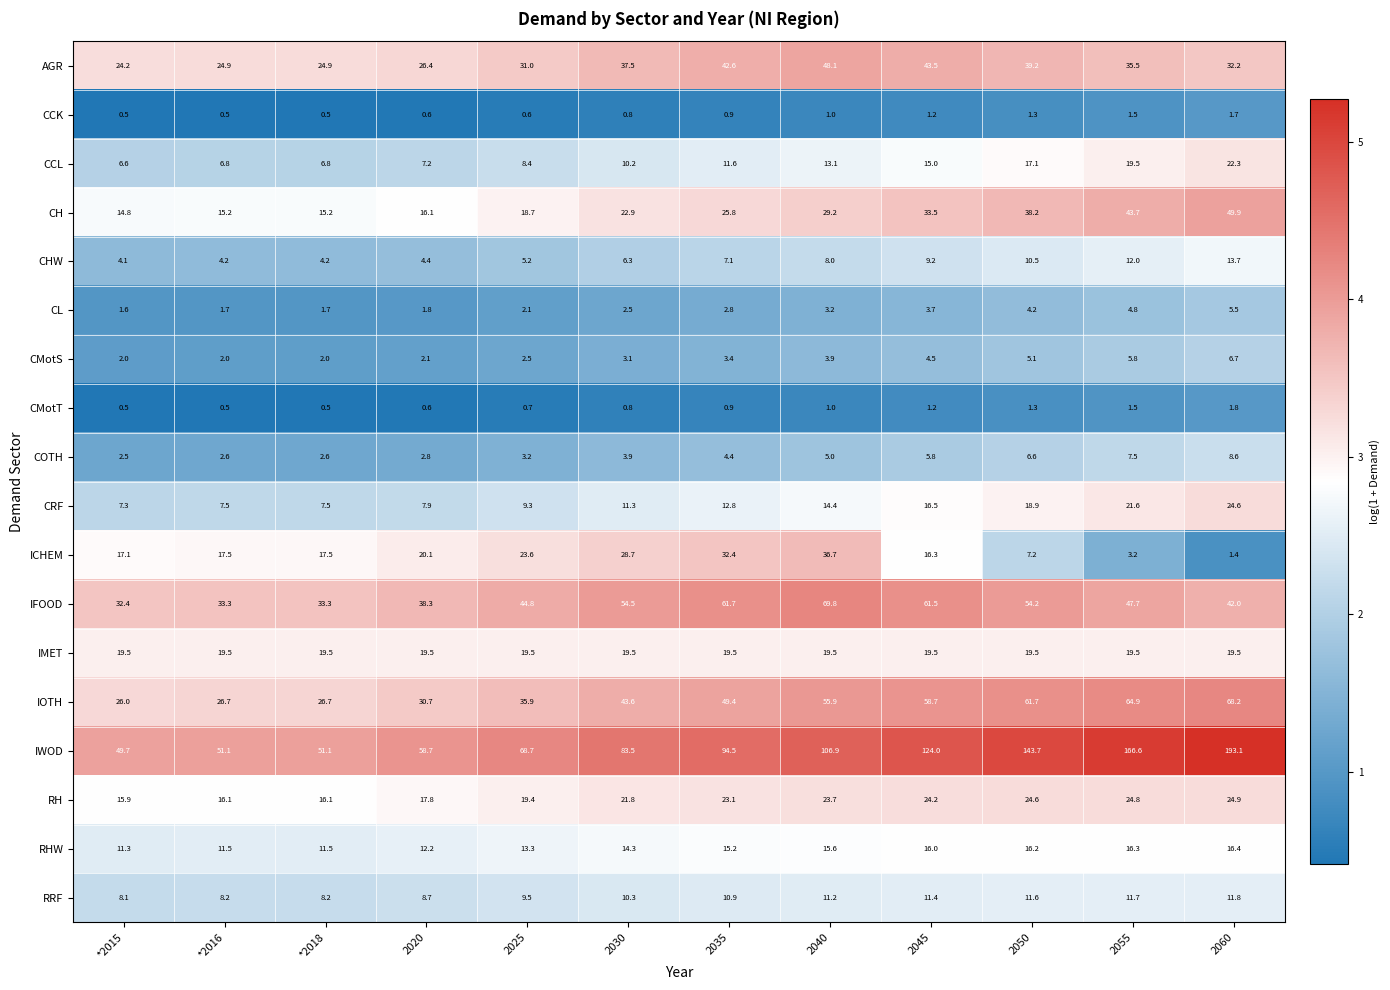

What is the minimum value for COTH?

2.5